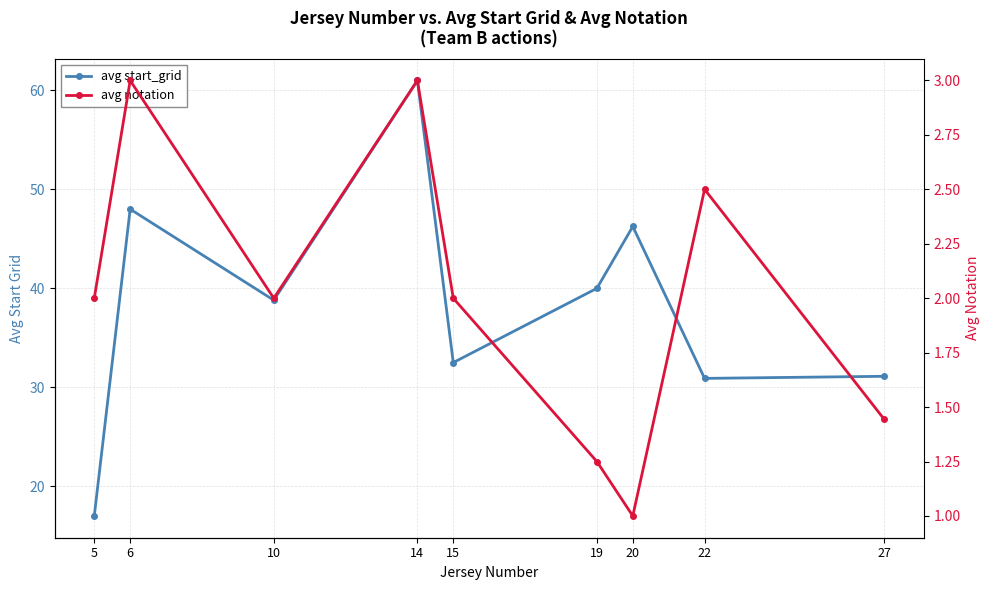

Rank the series at 20 from highest to lowest value.

avg start_grid, avg notation